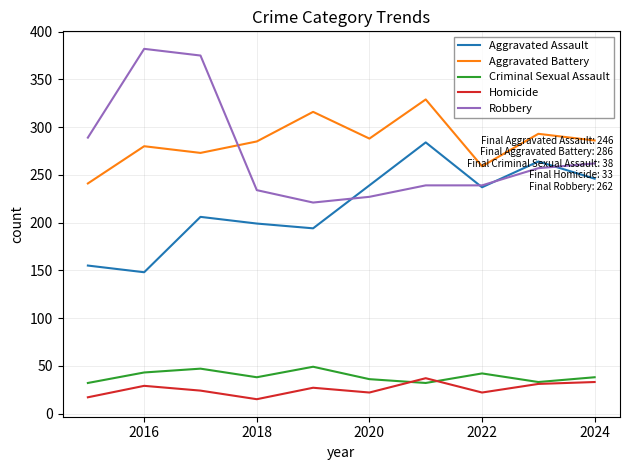

Count the number of data series in this chart.

5